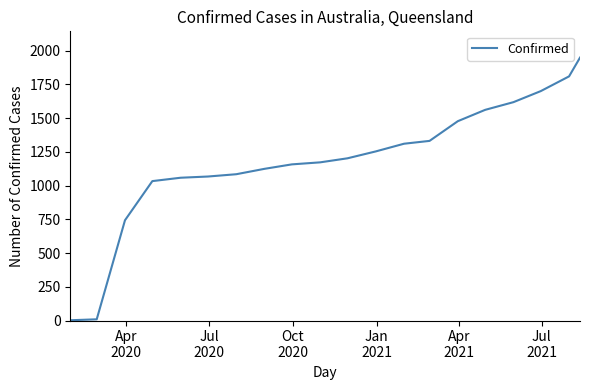

What is the difference between the maximum and minimum values?

1946